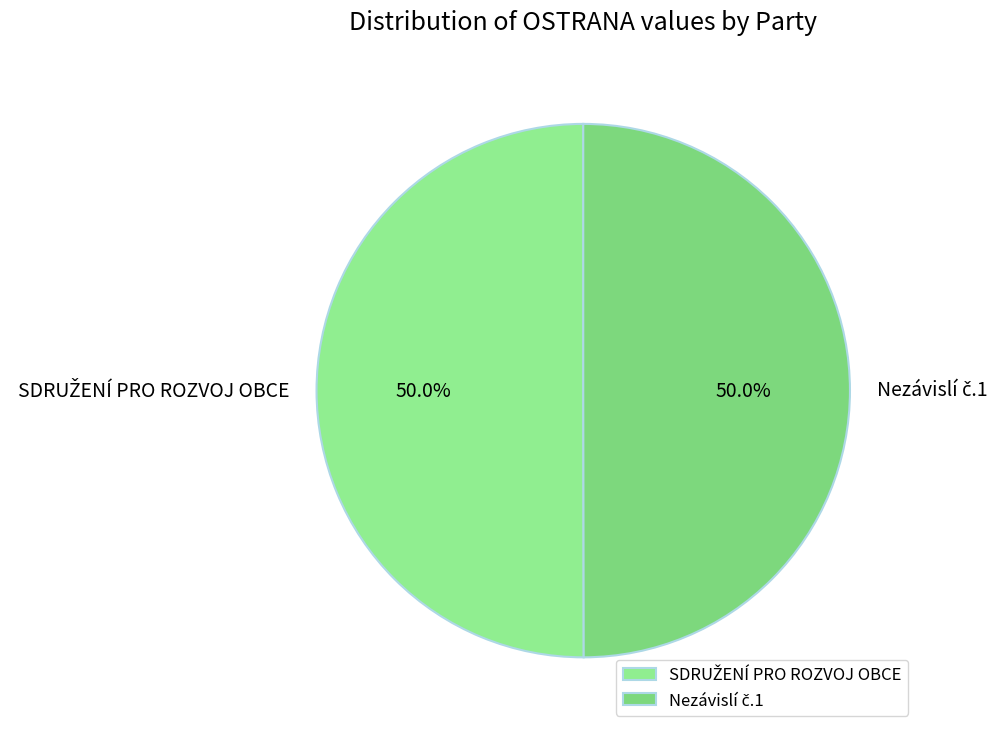

Which slice is the smallest?

Nezávislí č.1